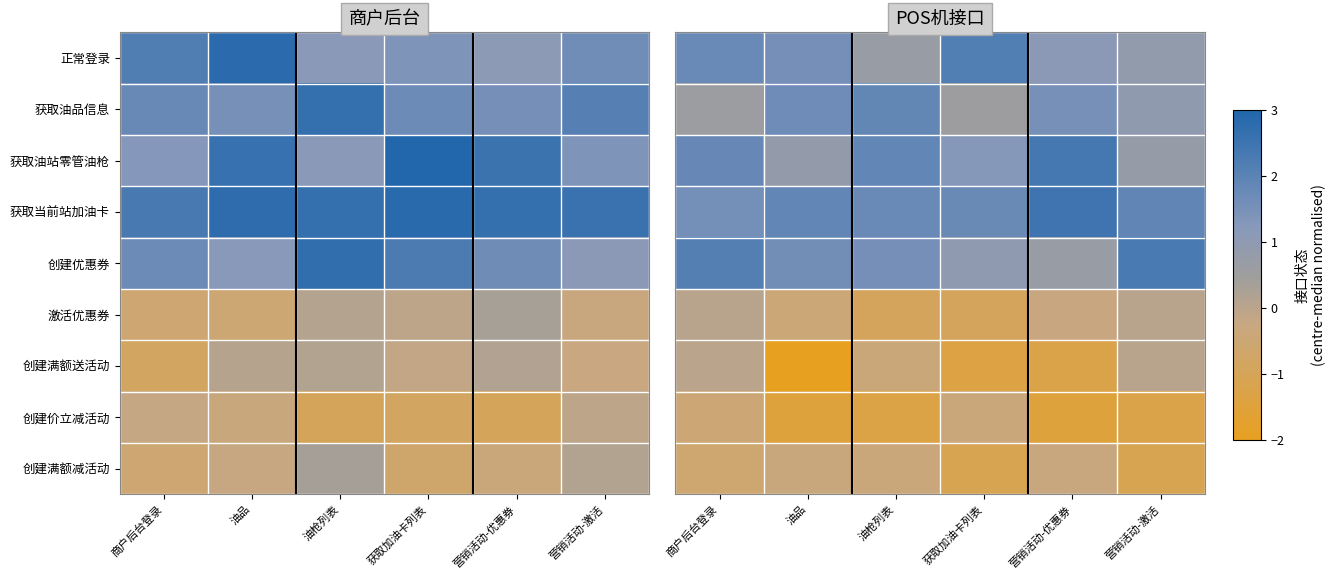

Is the value of 获取当前站加油卡 at 营销活动-优惠券 greater than the value of 激活优惠券 at 油品?

Yes